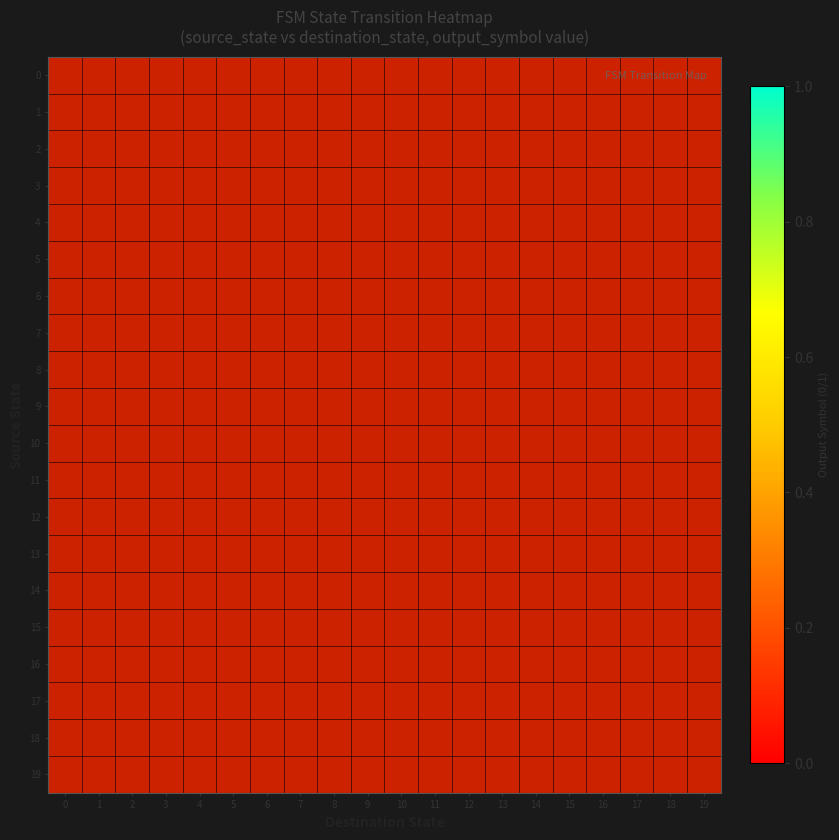

Rank the series at 16 from highest to lowest value.

0, 1, 2, 3, 4, 5, 6, 7, 8, 9, 10, 11, 12, 13, 14, 15, 16, 17, 18, 19